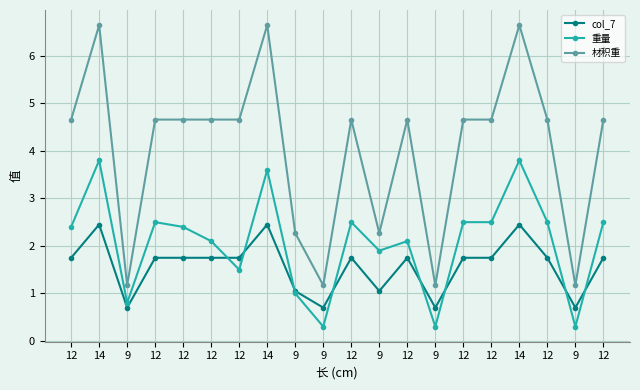

In 材积重, how many points are lower than both neighbors (excluding endpoints)?

5